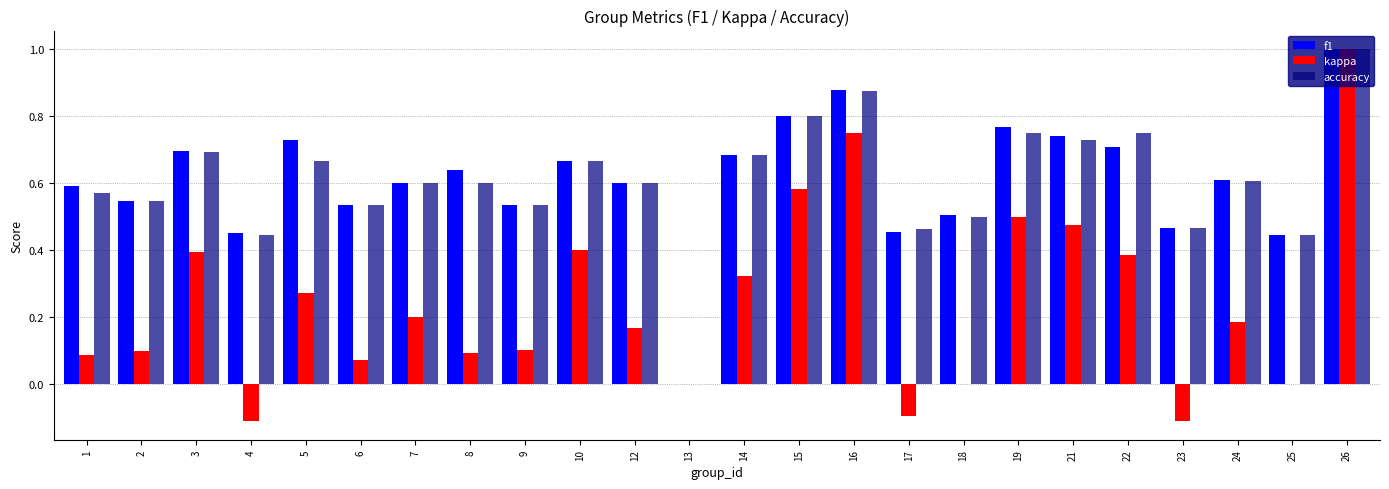

What is the maximum value shown in the chart?

1.0